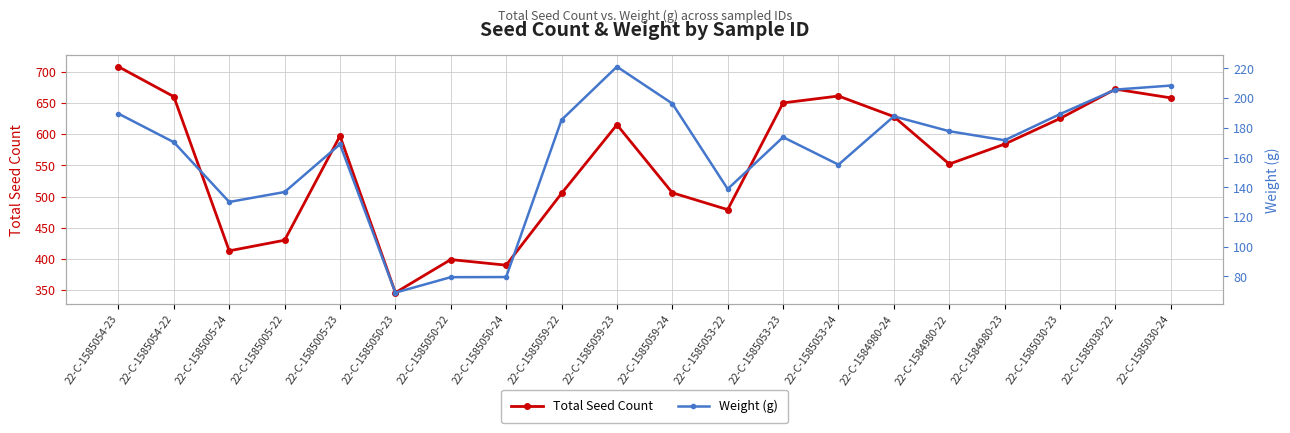

Rank the series by their maximum value, from lowest to highest.

Weight (g), Total Seed Count